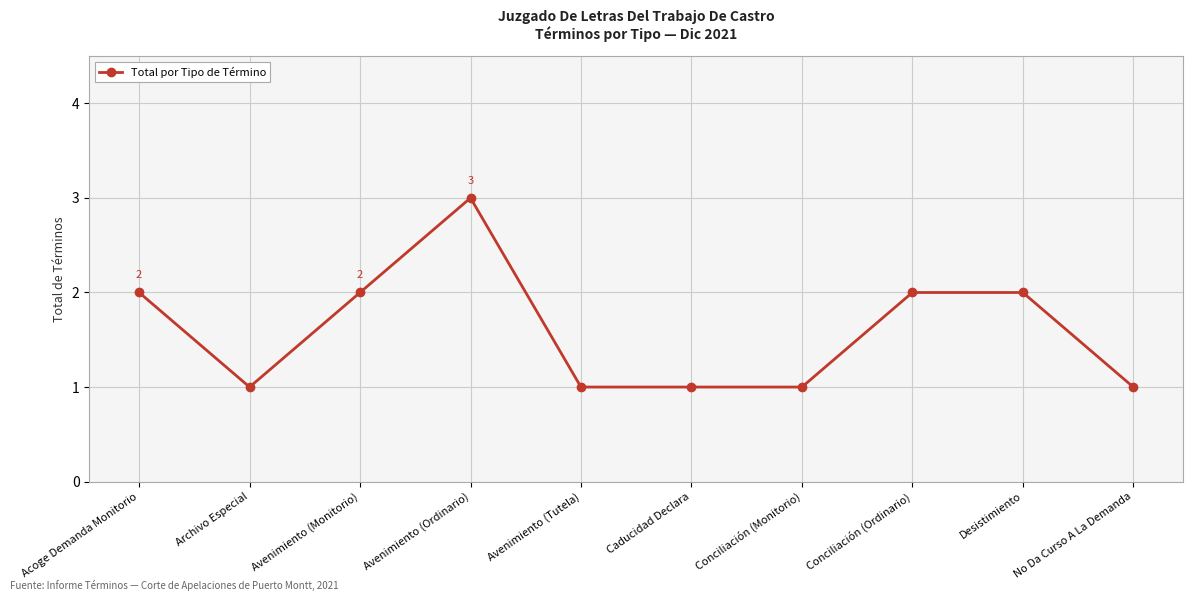

Is this an area chart (filled region under the line)?

No